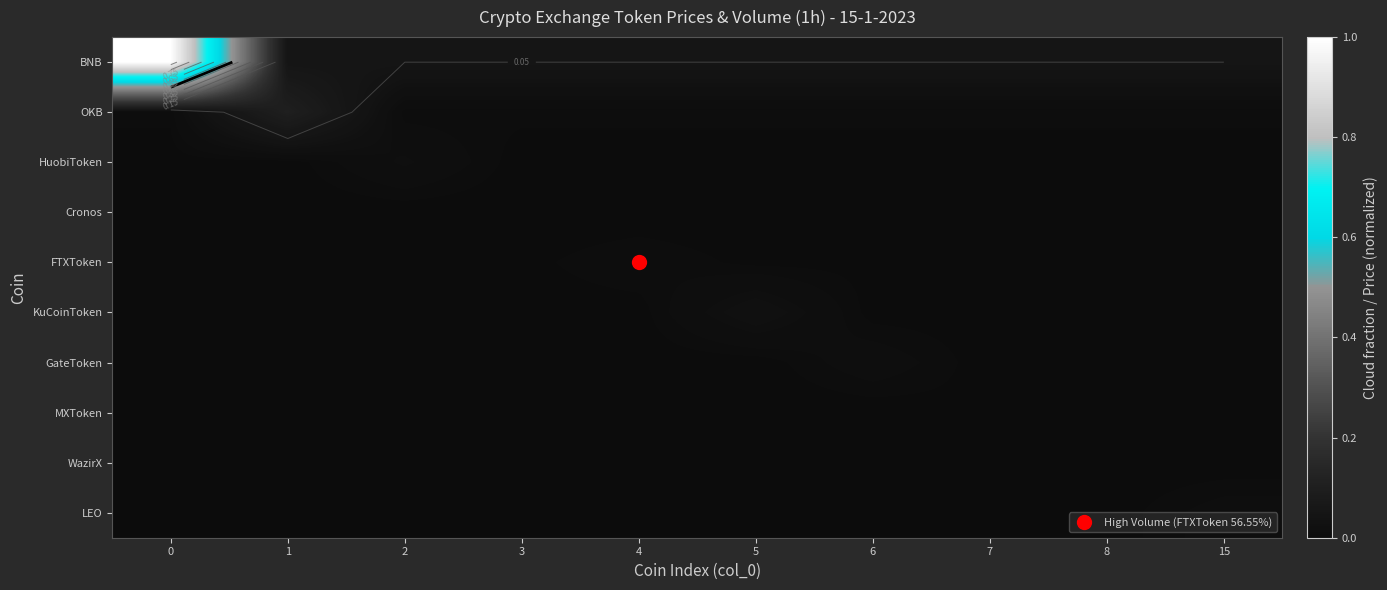

True or false: KuCoinToken has a value of 0.0 at 4.

True